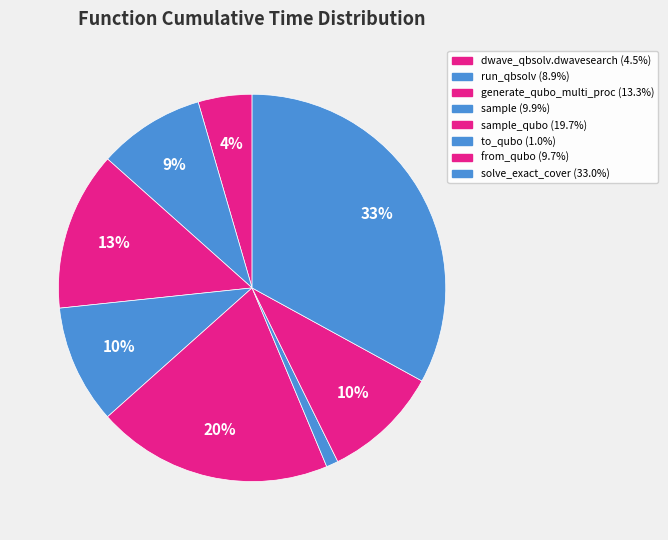

To the nearest percent, what is the average slice percentage?

12%